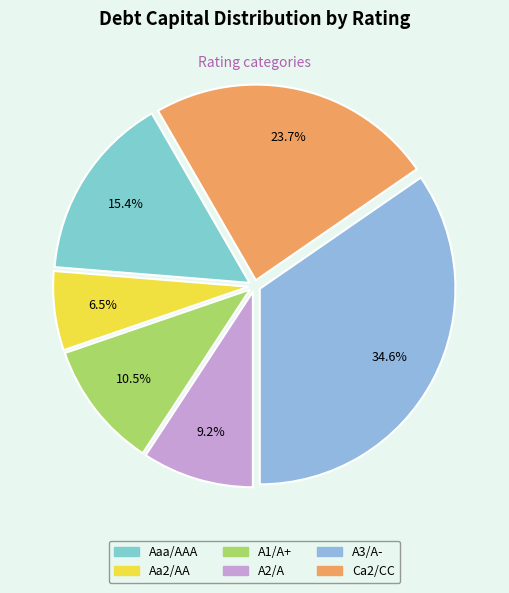

To the nearest percent, what percentage of the pie is Ca2/CC?

24%